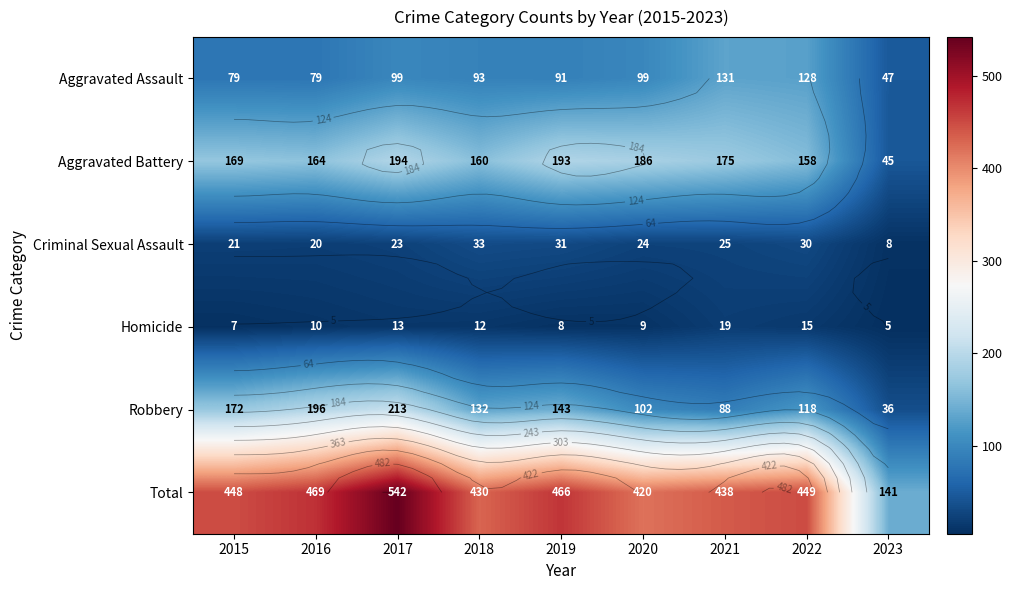

At which category is the sum across all series the highest?

2017